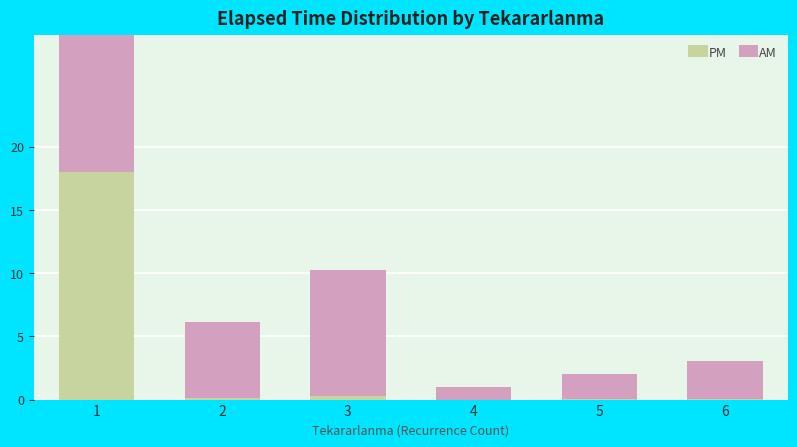

What is the difference between the maximum and minimum values in the AM series?

17.0